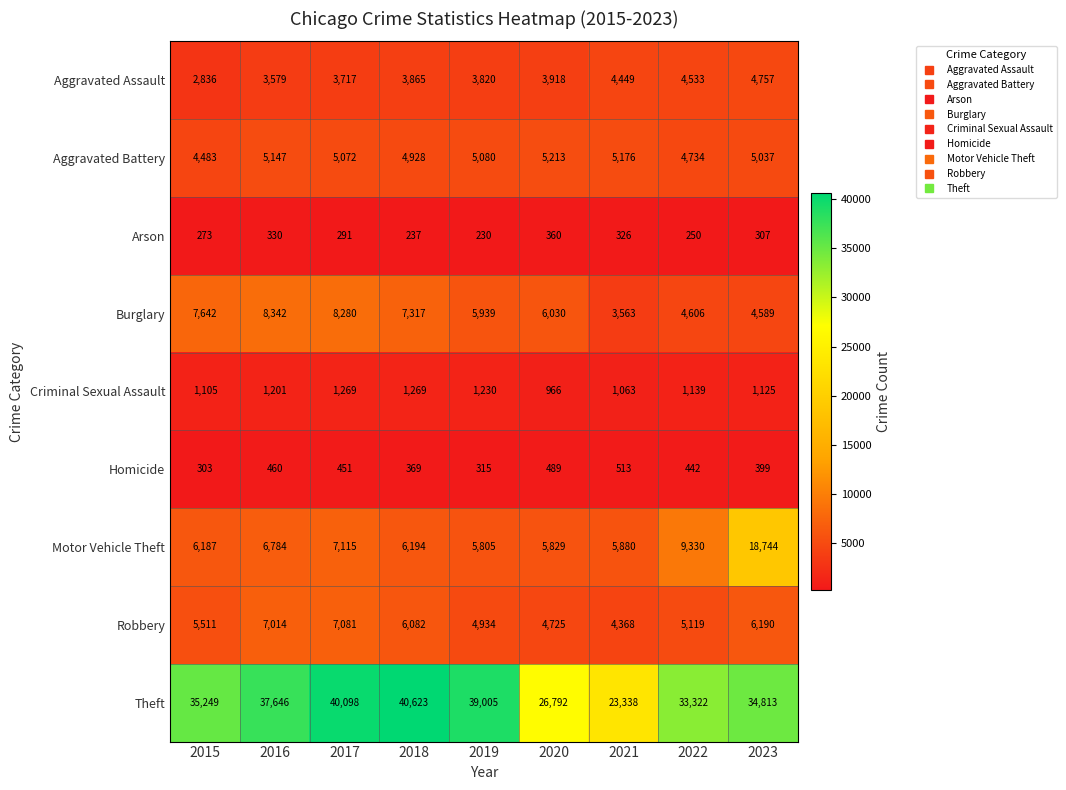

What is the minimum value shown in the chart?

230